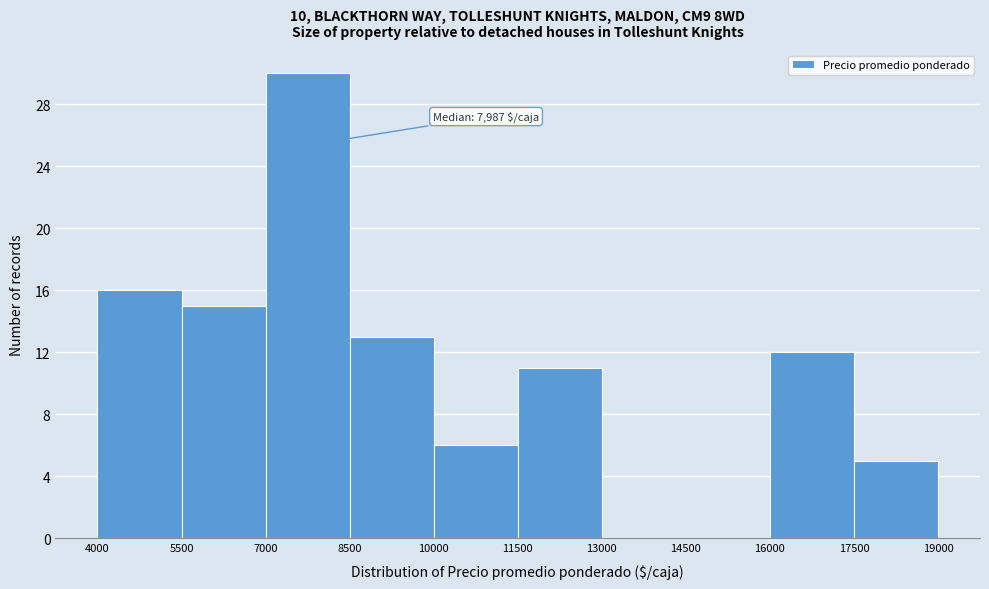

Over which range of the x-axis is the bar tallest?

7000 to 8500